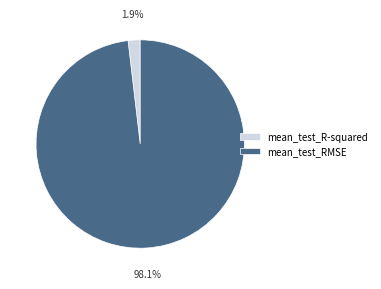

Which has a higher value, mean_test_R-squared or mean_test_RMSE?

mean_test_RMSE